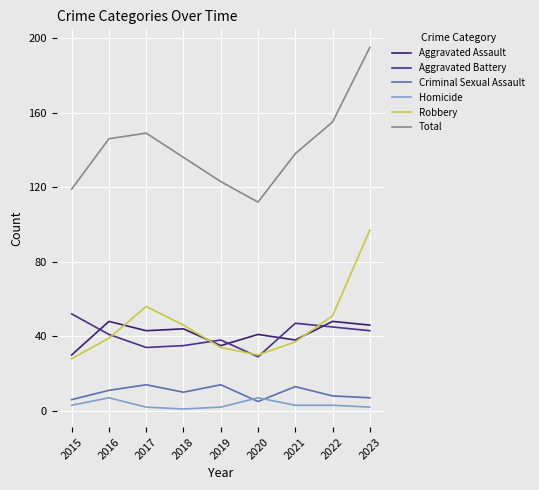

What is the value of the Aggravated Battery point at the 2nd from the left?

41